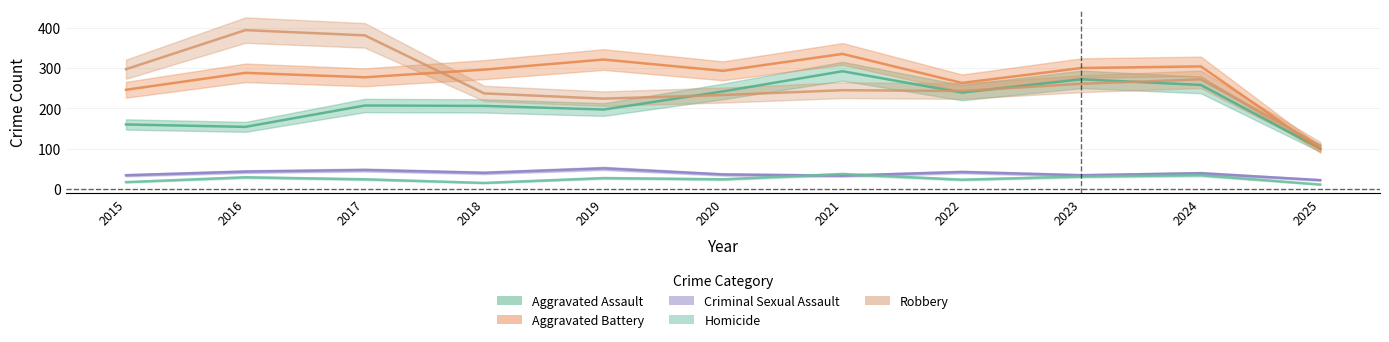

At 2020, list the series in order from smallest to largest.

Homicide, Criminal Sexual Assault, Robbery, Aggravated Assault, Aggravated Battery